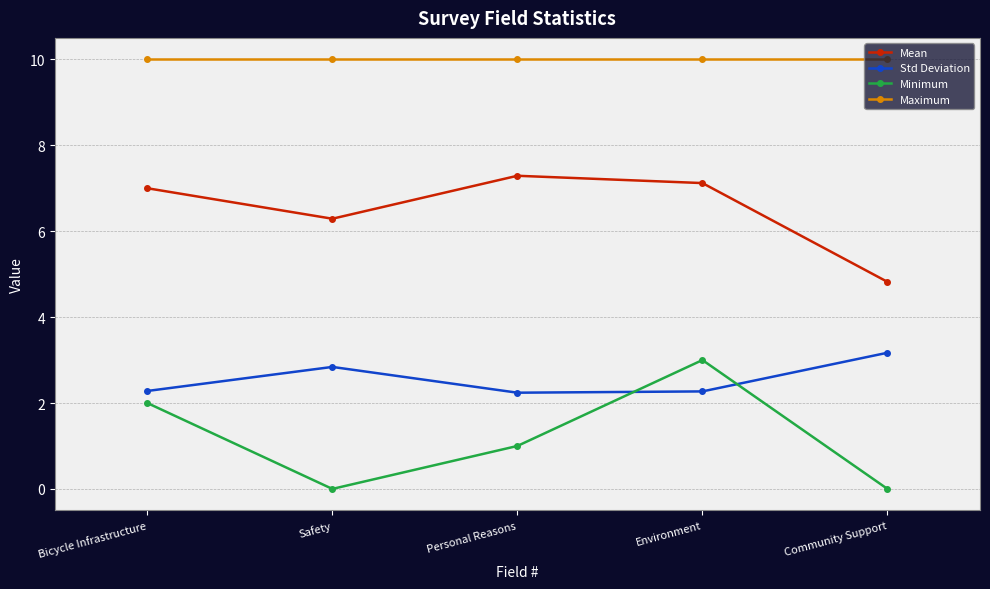

What is the total value across all series at Safety?

19.1